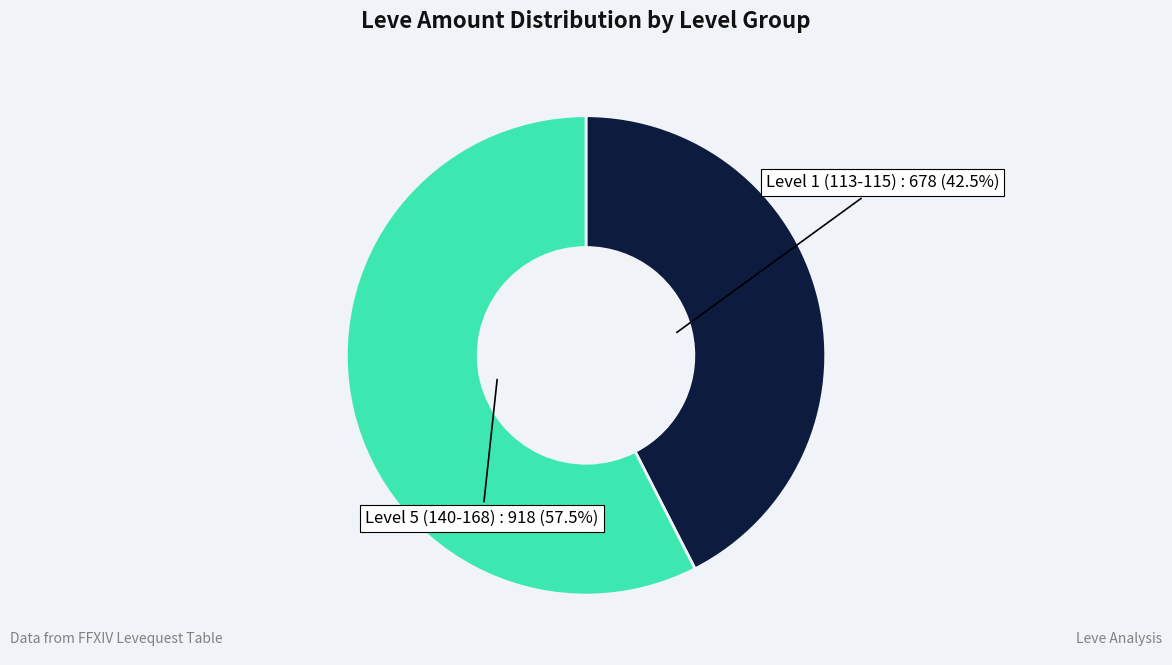

What is the majority slice?

Level 5 (140-168)